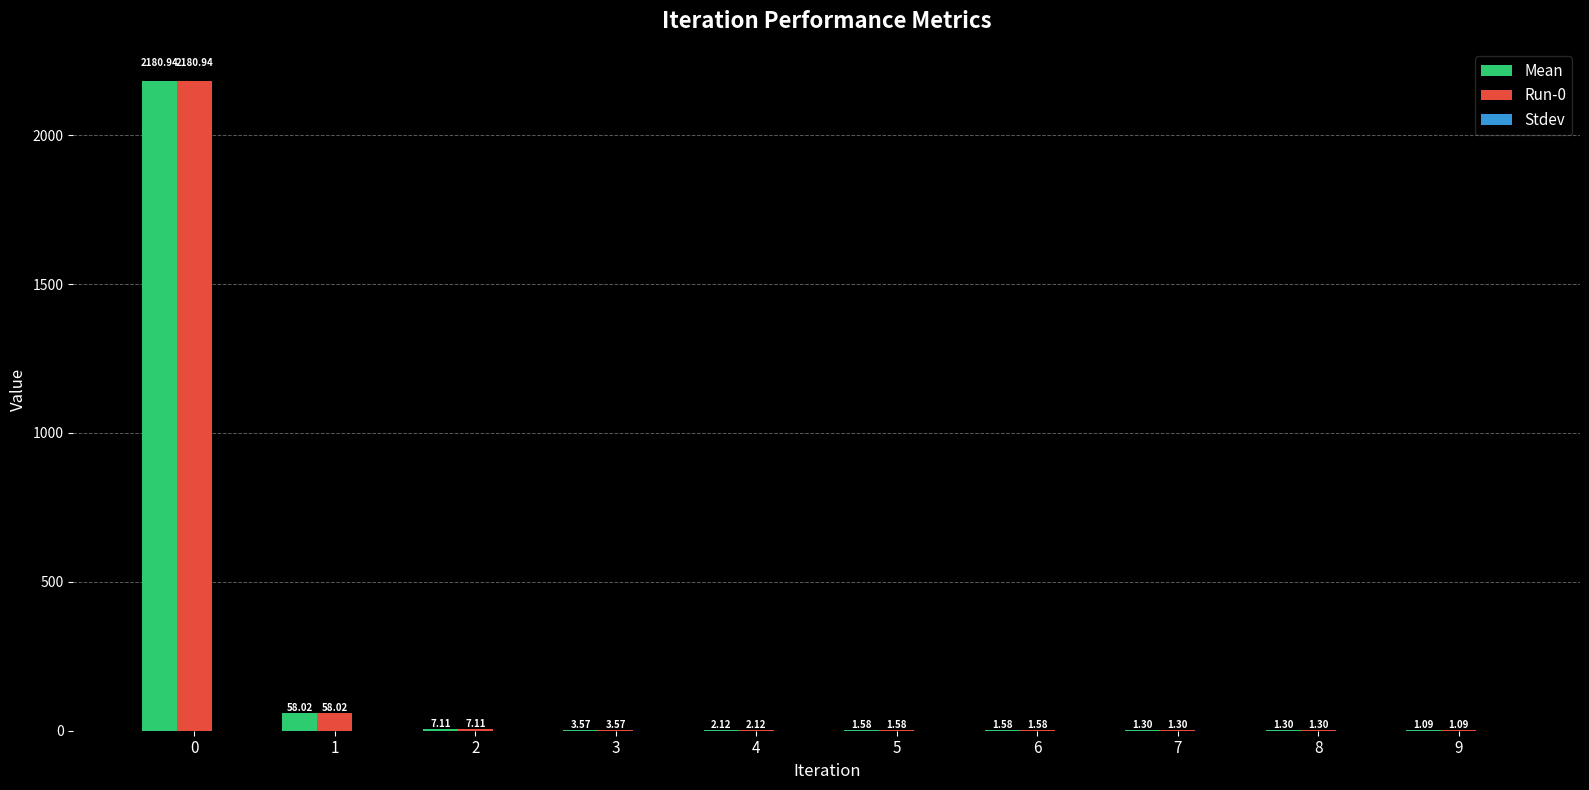

What is the total value across all series at 8?

2.6